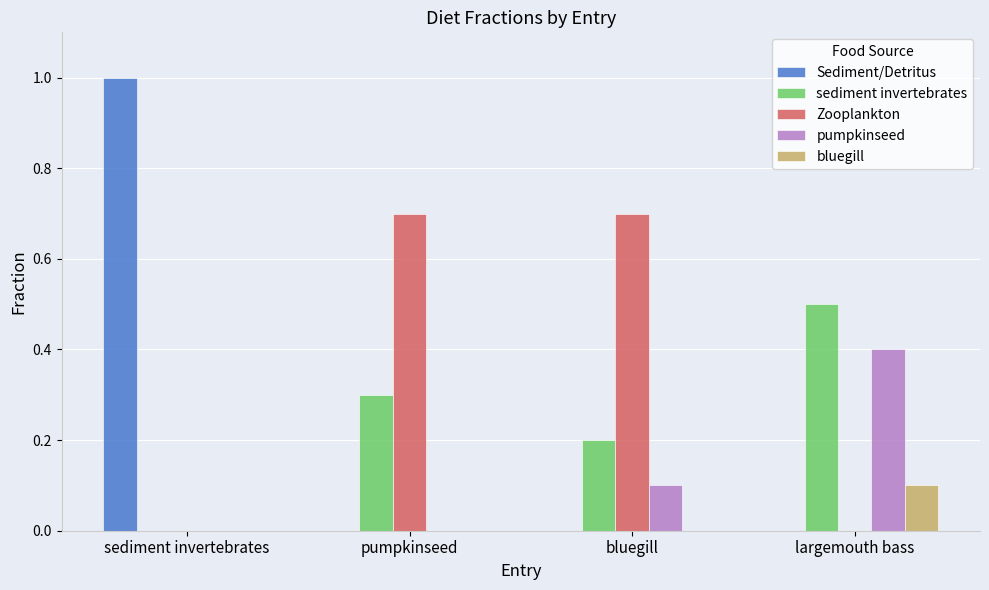

How many sediment invertebrates values are between 0 and 1?

4